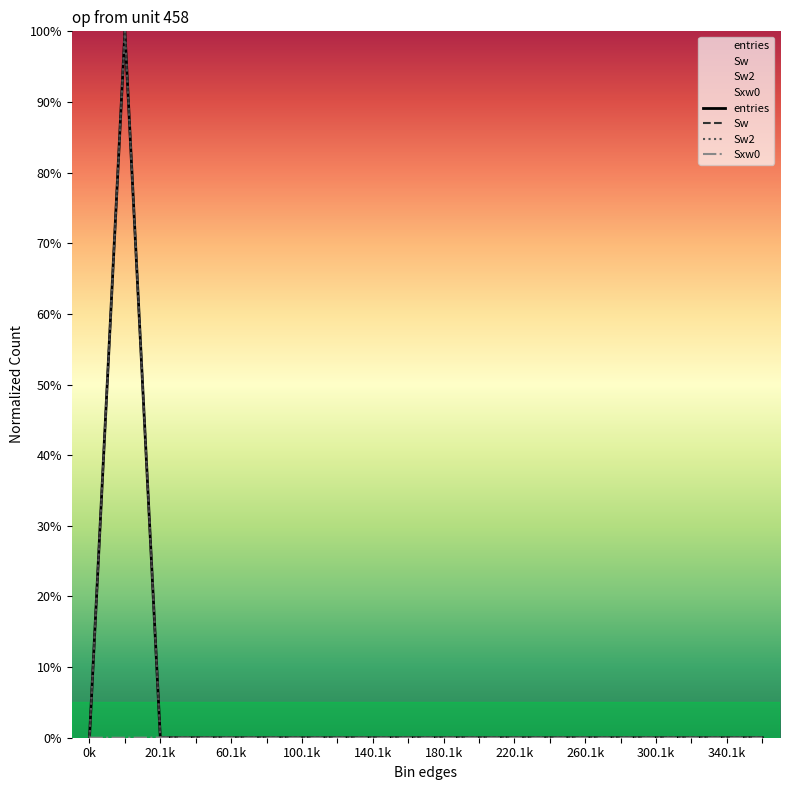

Rank the series at 20.1k from highest to lowest value.

Sxw0, entries, Sw, Sw2